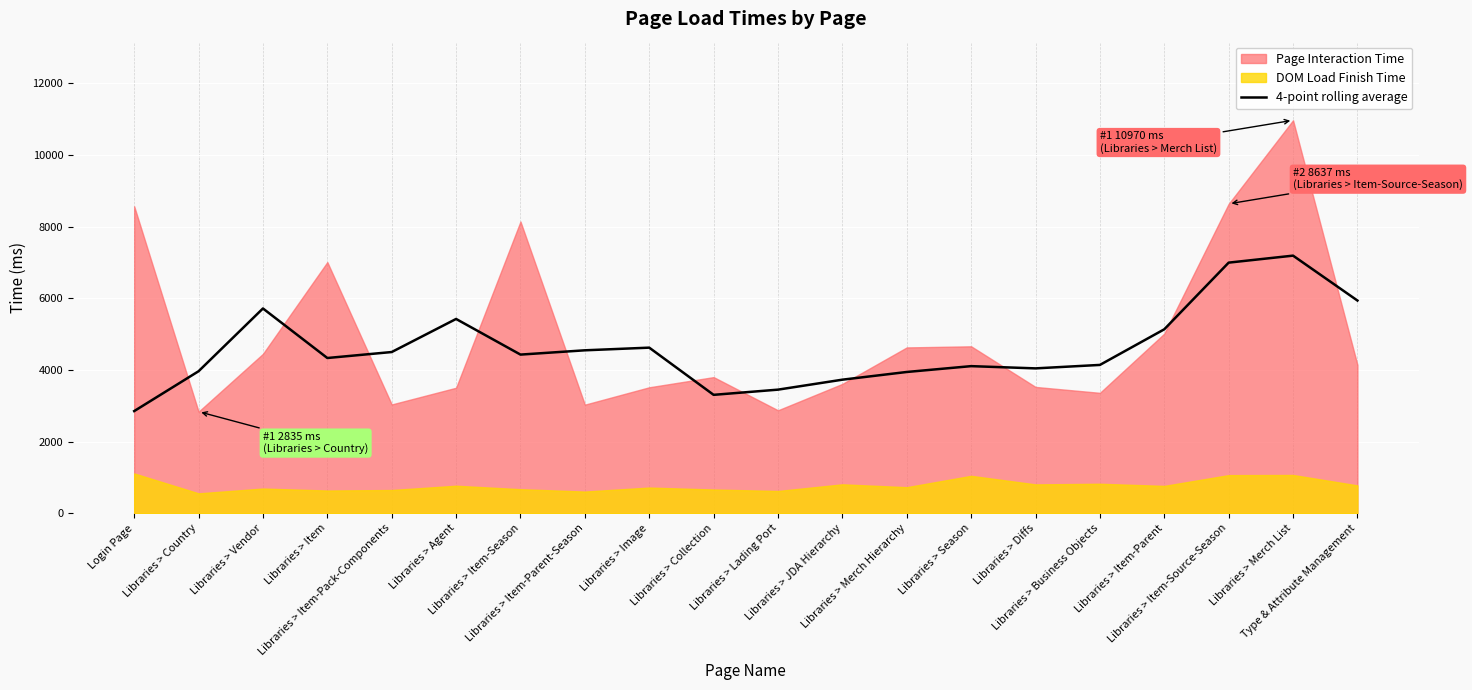

The value at Libraries > Country is 6757.7. True or false?

False